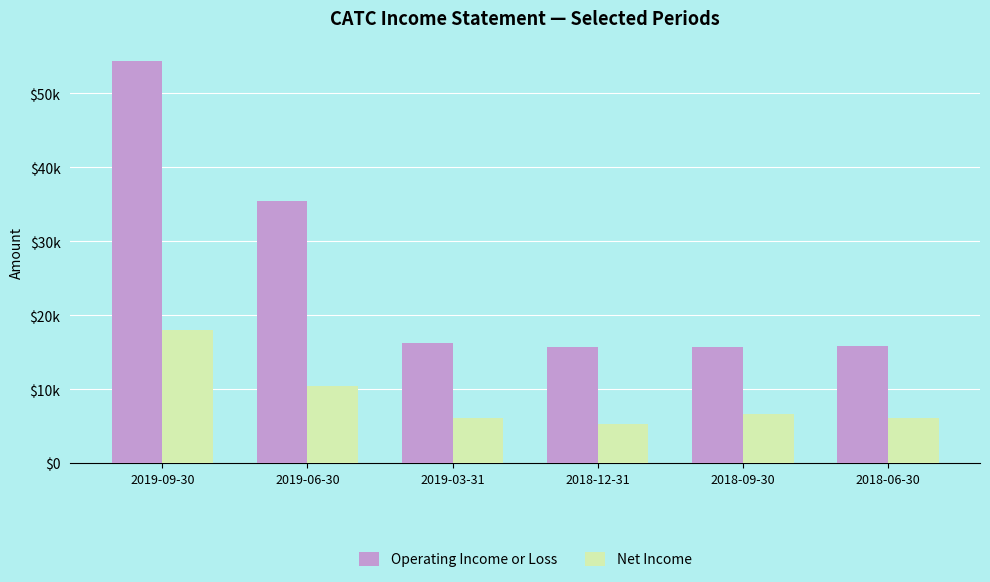

Rank the series by their maximum value, from highest to lowest.

Operating Income or Loss, Net Income